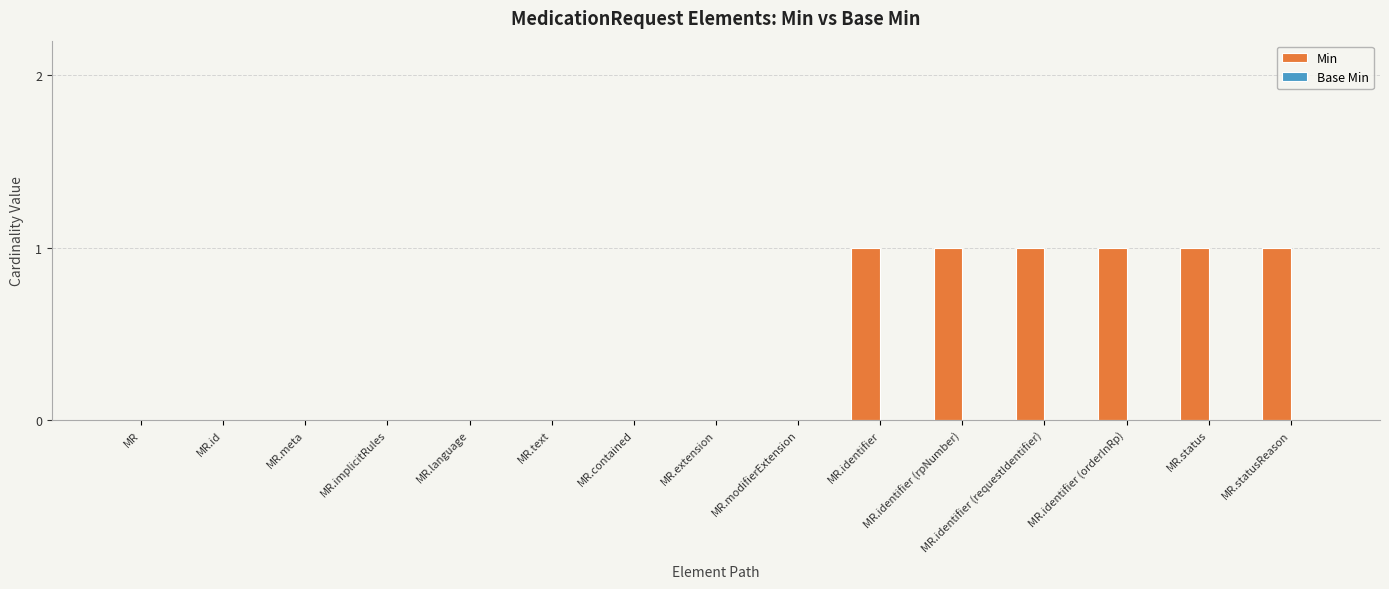

What is the sum of all values?

6